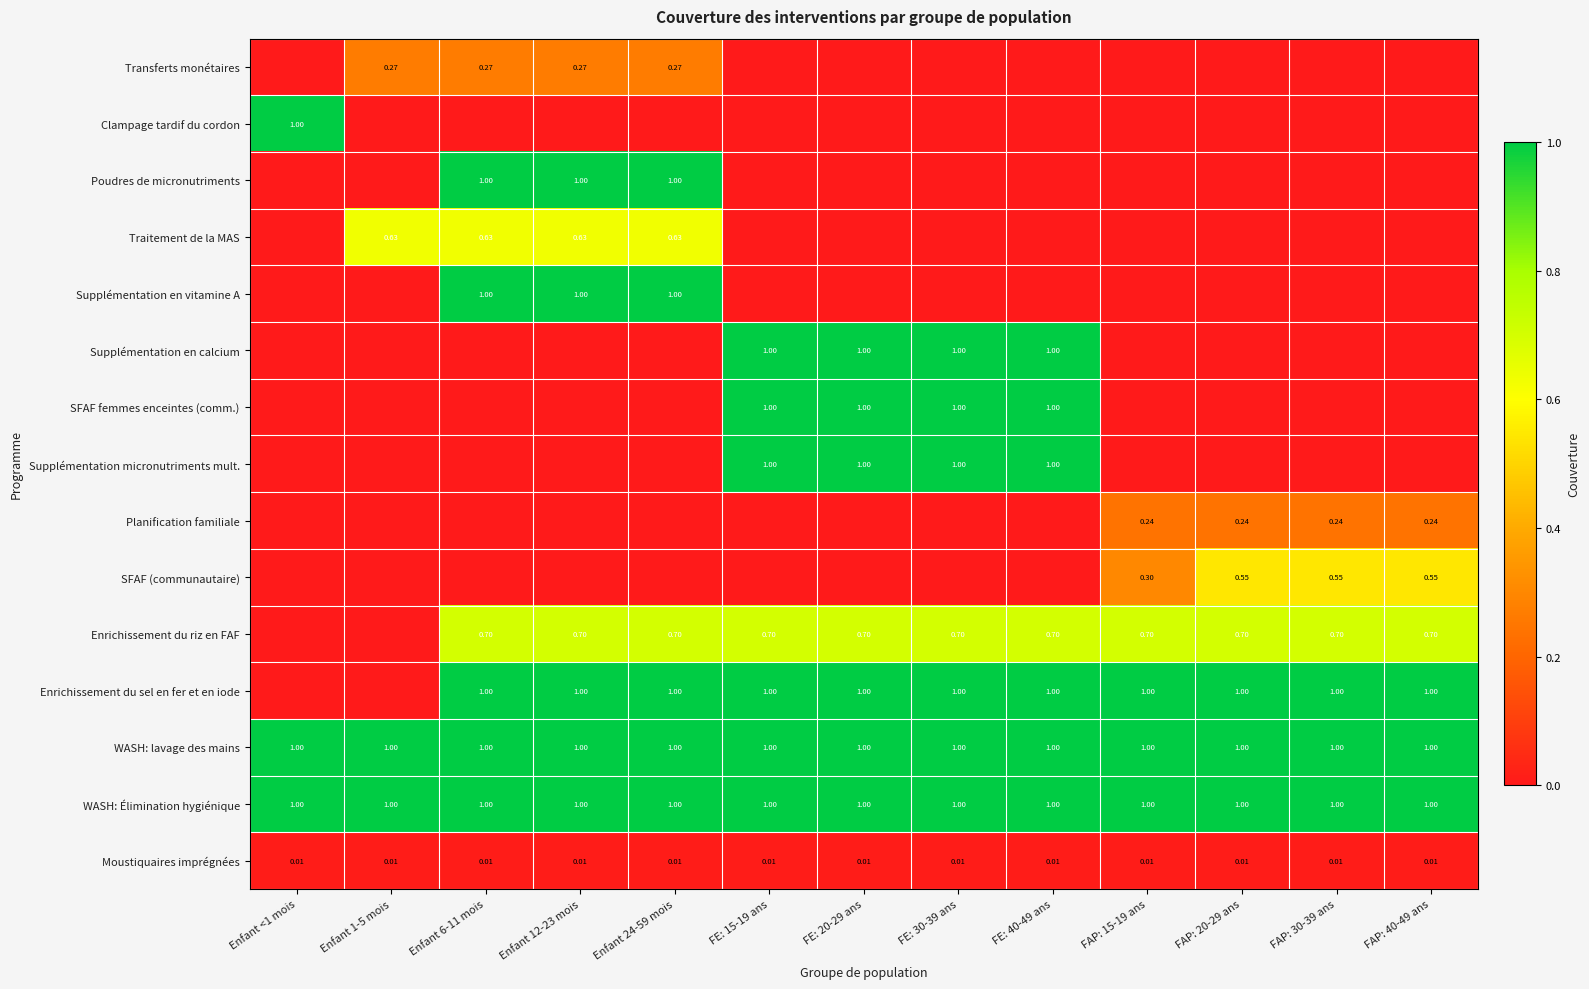

What is the sum of all Poudres de micronutriments values?

3.0